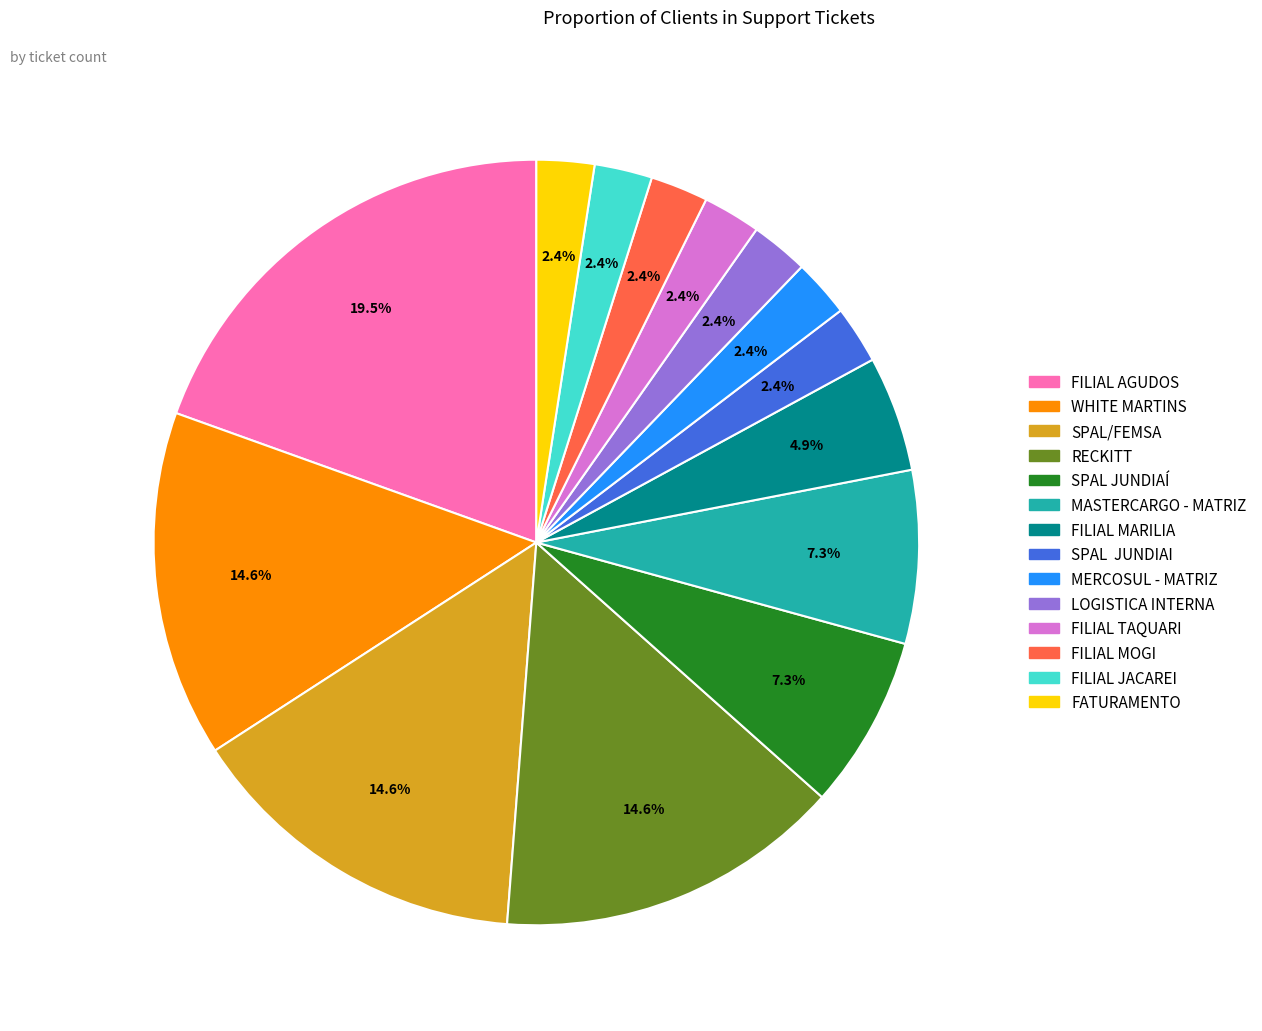

Is there a majority slice in this chart?

No